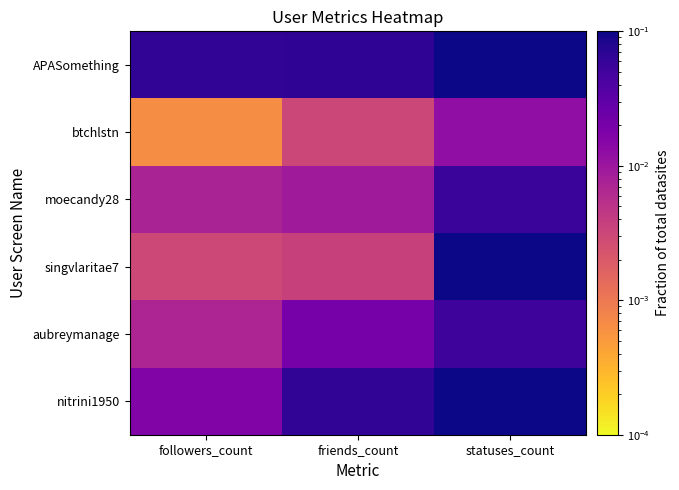

Which has a higher value, statuses_count or friends_count?

statuses_count